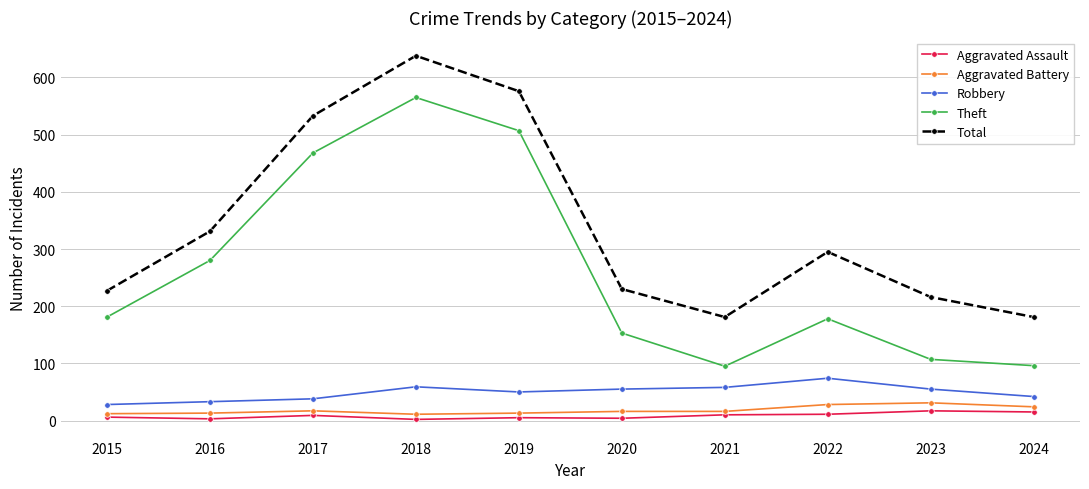

True or false: Total has more than 2 points higher than both neighbors.

False